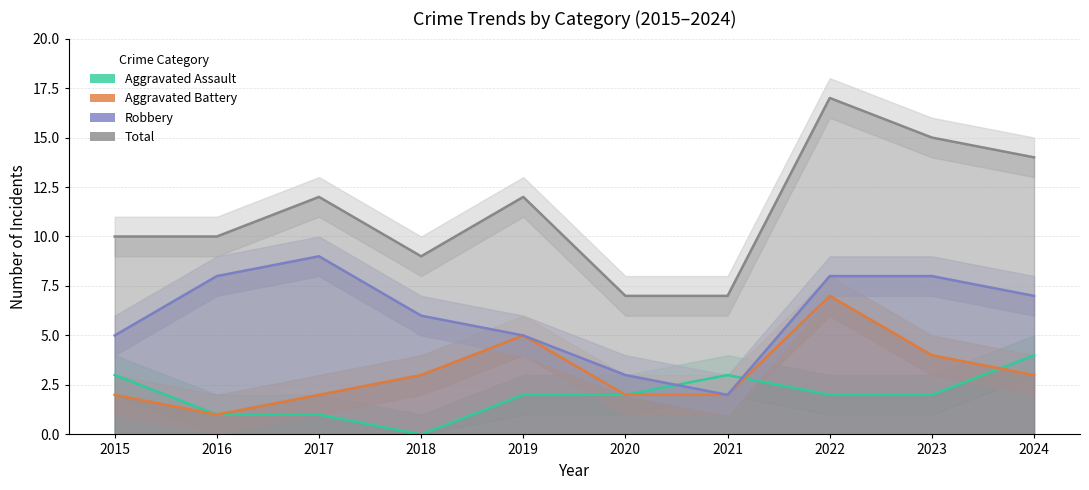

True or false: Robbery has more than 2 points higher than both neighbors.

False